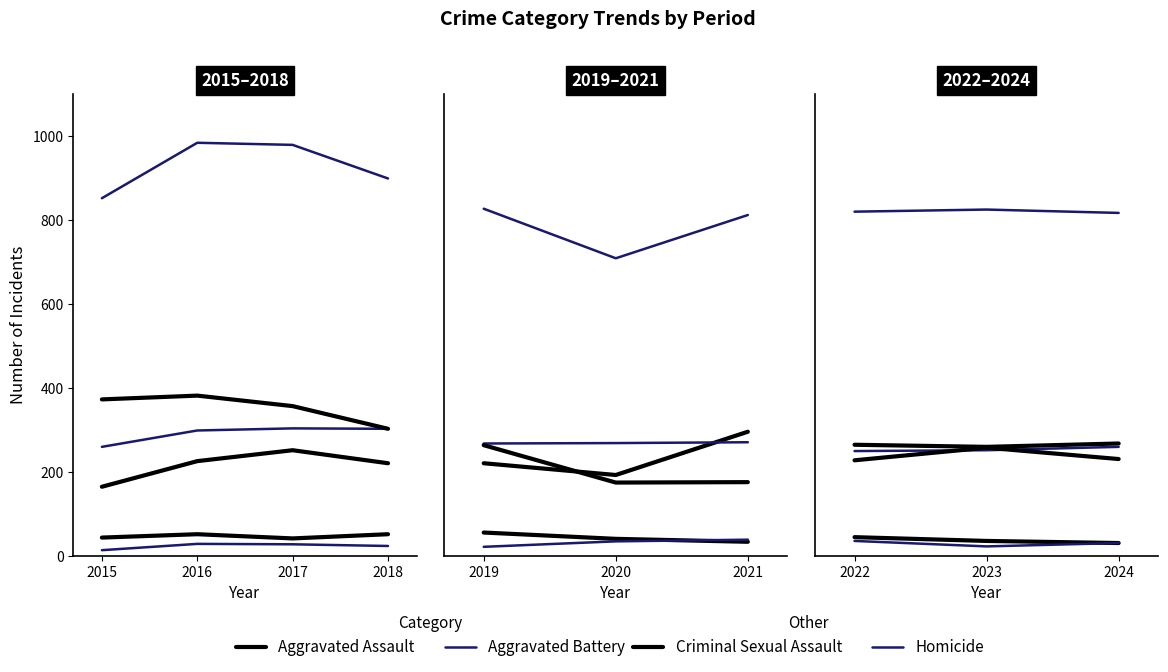

List the series in order of their peak value, lowest first.

Homicide, Criminal Sexual Assault, Robbery, Aggravated Battery, Aggravated Assault, Total